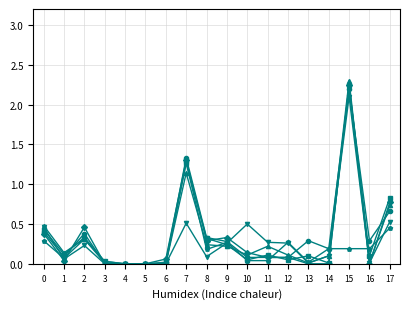

What is the total value across all series at 9?

1.6